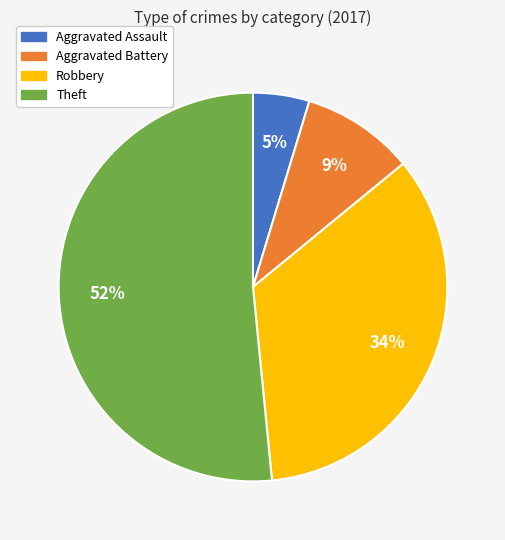

Between Robbery and Aggravated Battery, which is larger?

Robbery